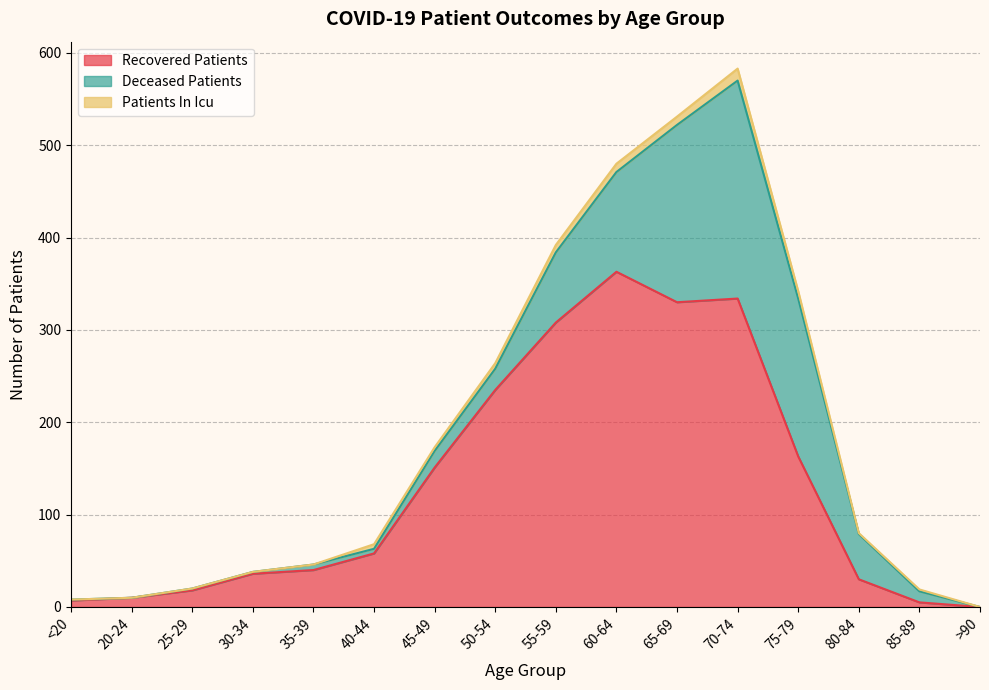

What position from the left is 20-24?

2